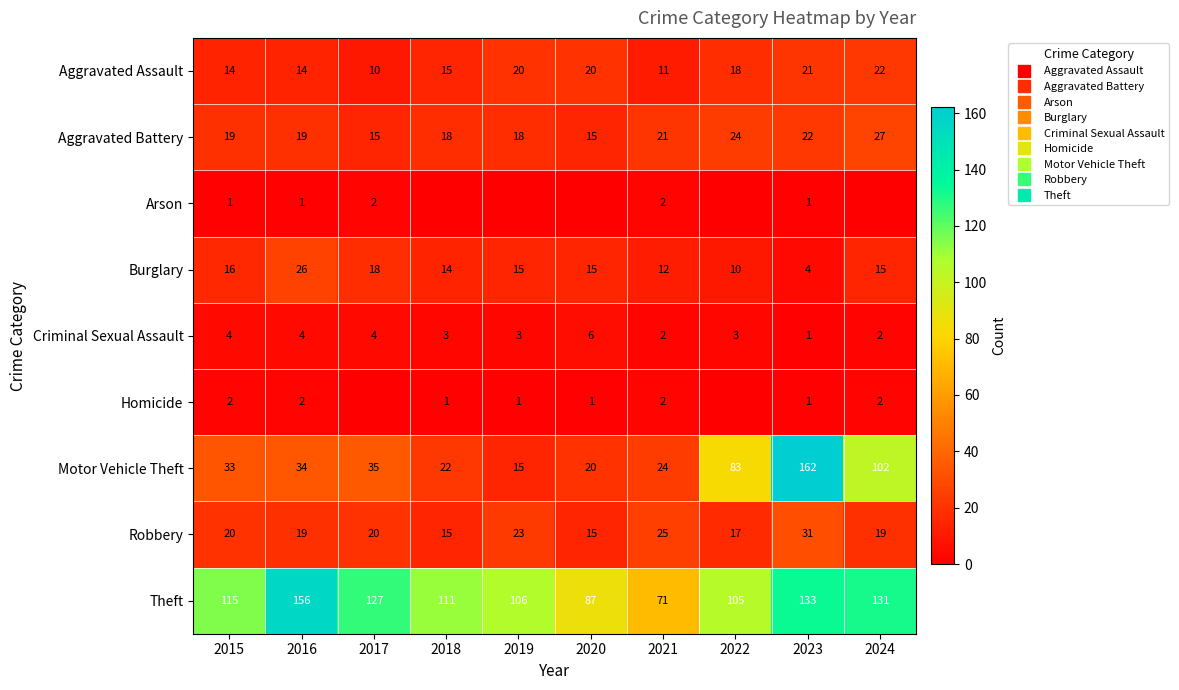

Where is Arson nearest to the value 1?

2015